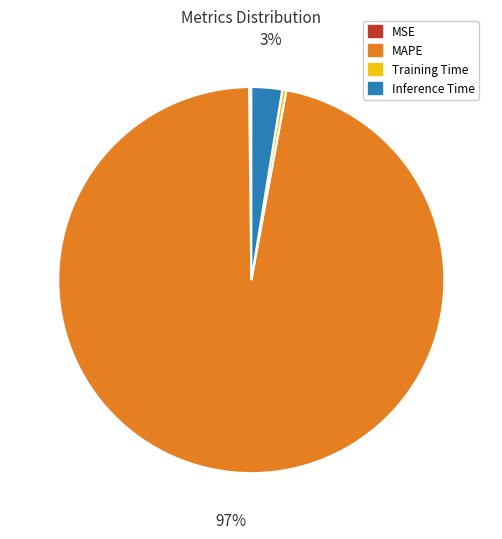

What percentage is the MAPE slice, to the nearest percent?

97%